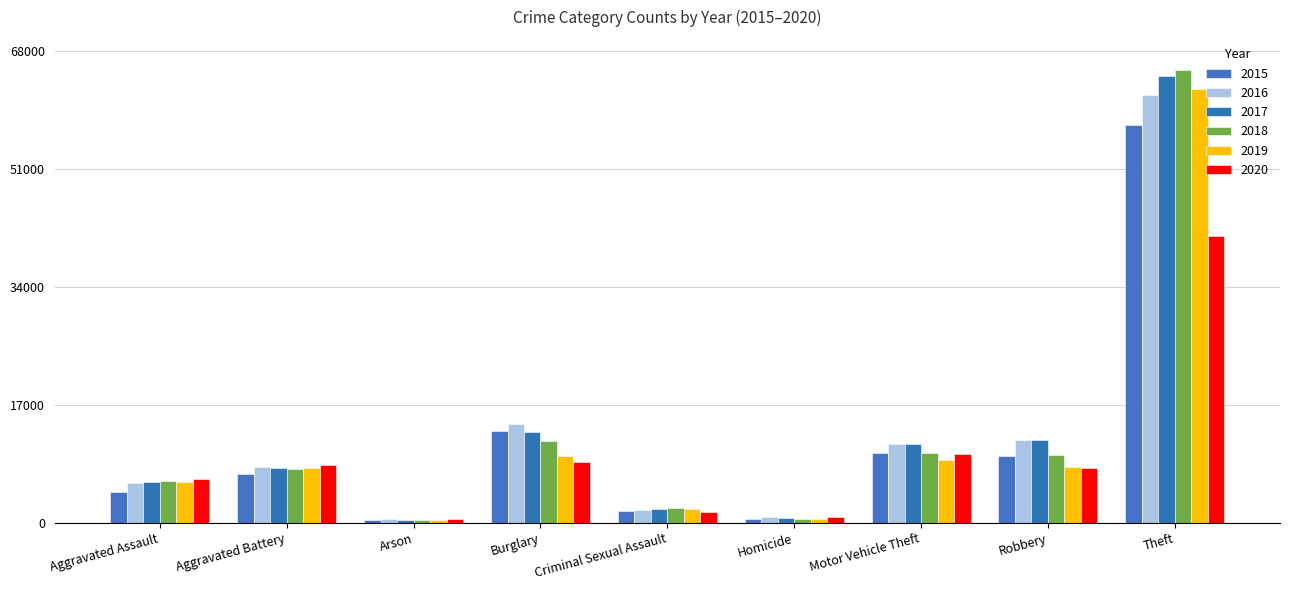

Does the chart contain any negative values?

No